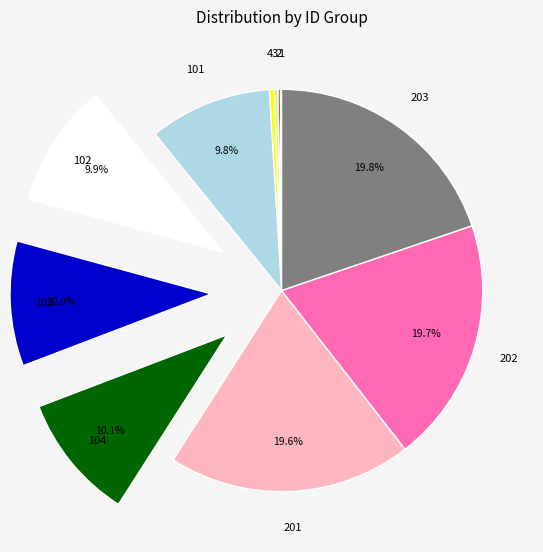

Does any single category account for the majority?

No